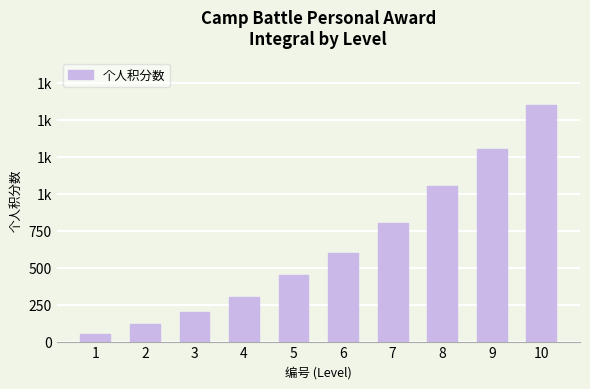

Which label corresponds to the largest value in the chart?

10